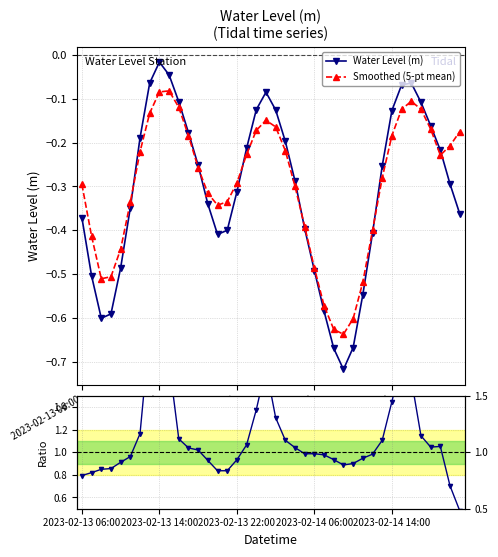

How many intersections are there between Smoothed (5-pt mean) and Water Level (m)?

6